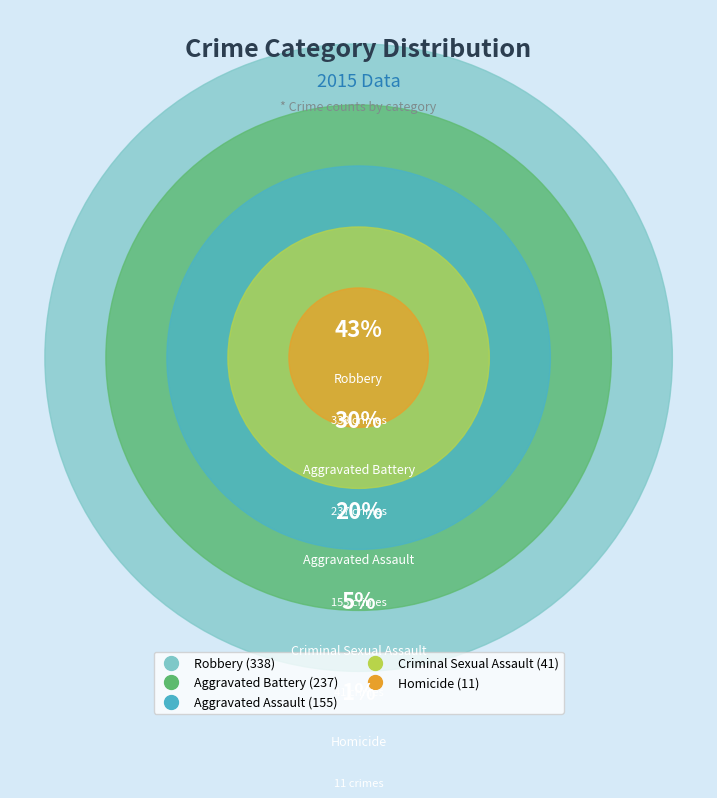

Between Homicide and Aggravated Assault, which is larger?

Aggravated Assault